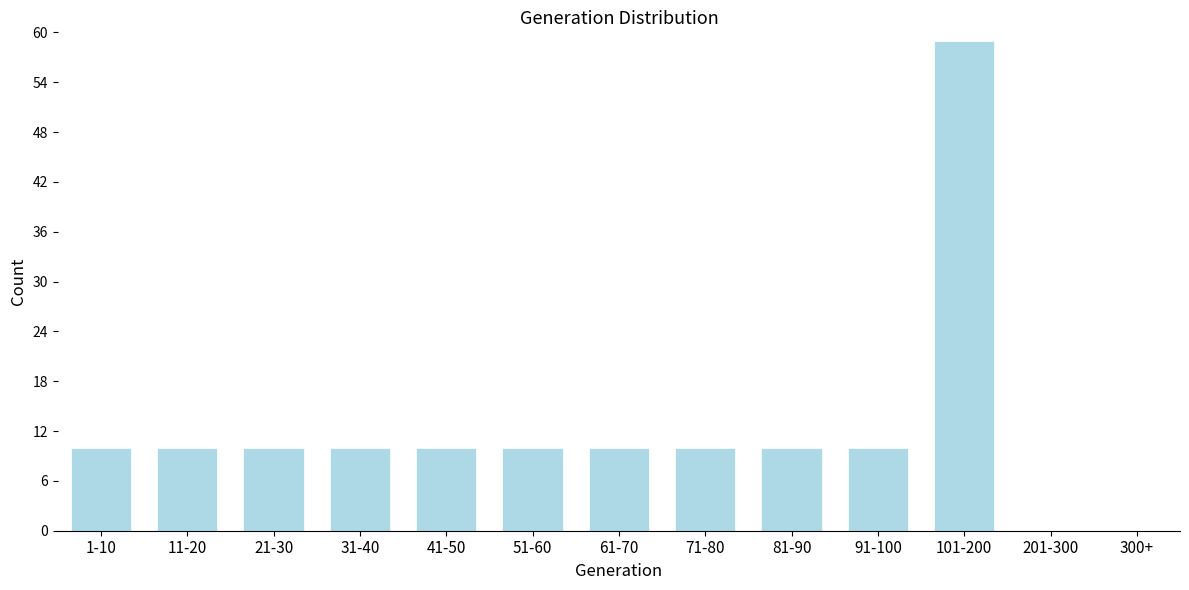

Reading right to left, list all the values displayed in this chart.

300+=0	201-300=0	101-200=59	91-100=10	81-90=10	71-80=10	61-70=10	51-60=10	41-50=10	31-40=10	21-30=10	11-20=10	1-10=10